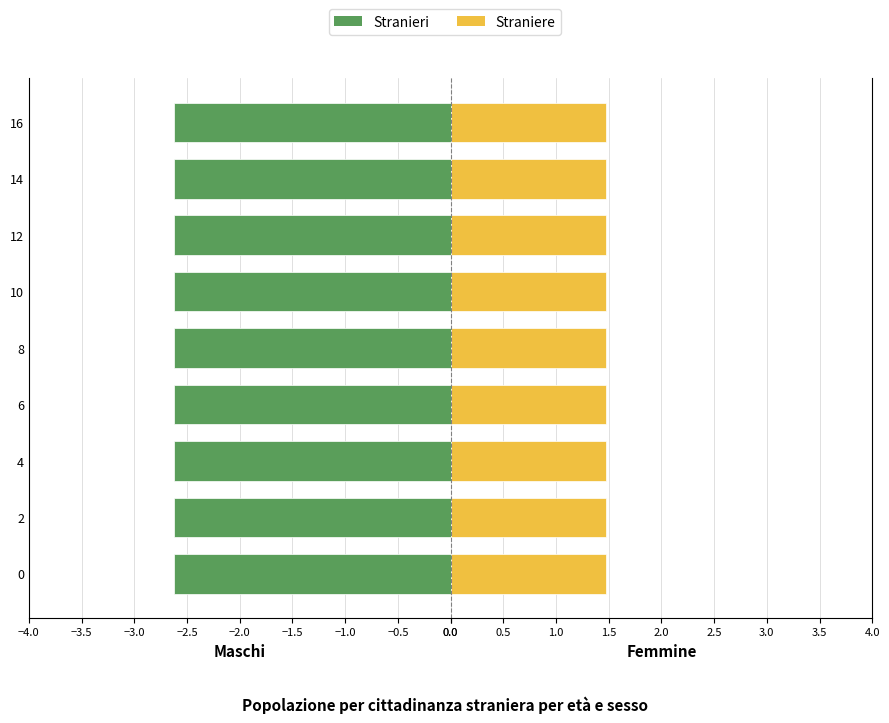

List the series in order of their peak value, highest first.

Stranieri, Straniere